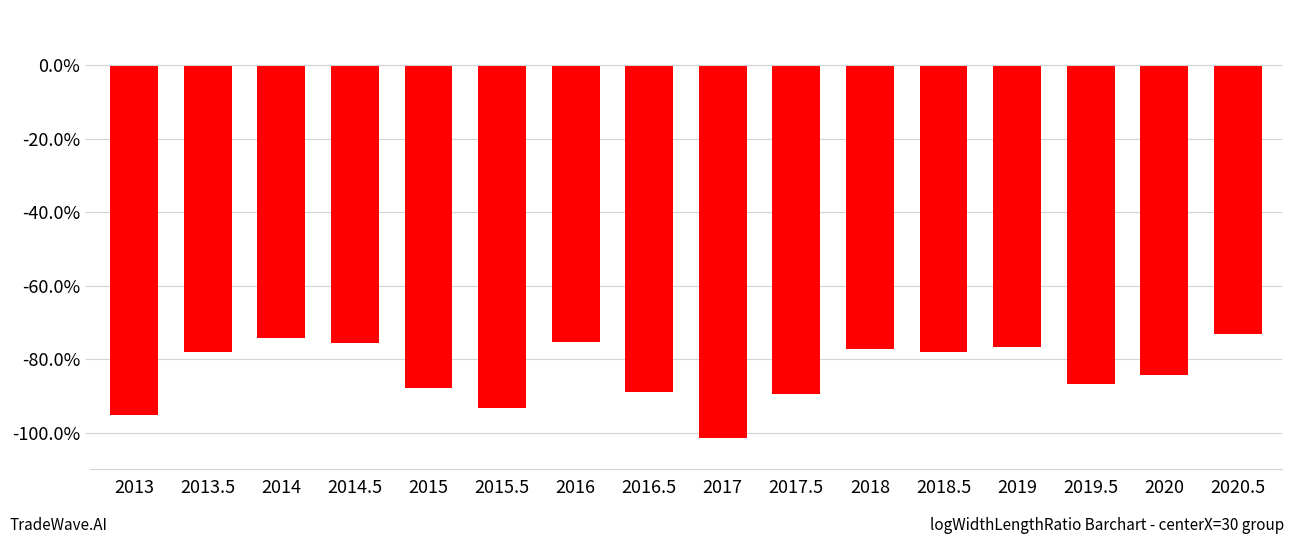

Are the bars horizontal?

No